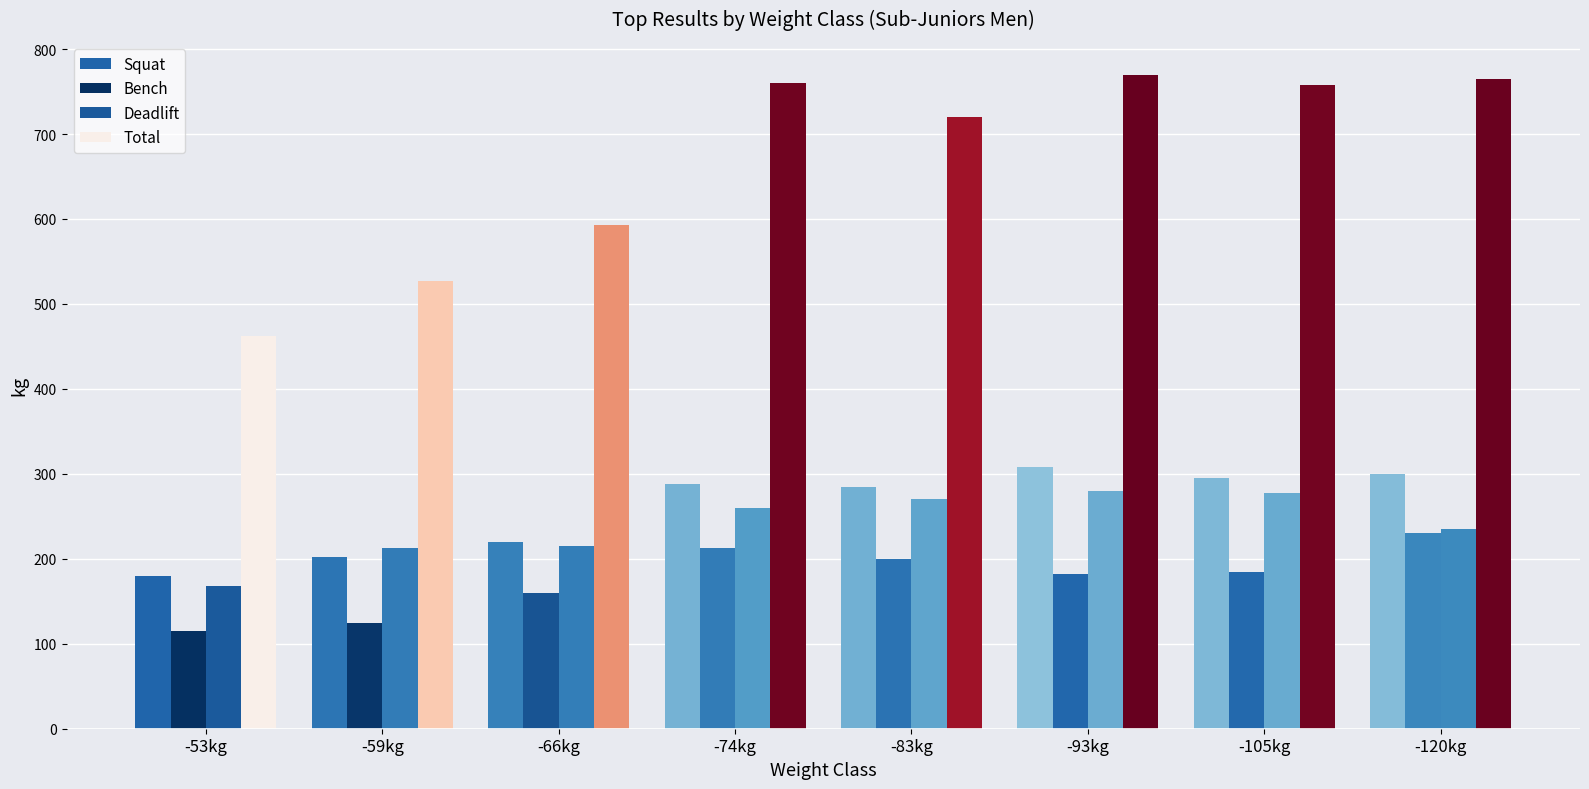

Reading right to left, transcribe all the data shown in this chart.

Squat: -120kg=300.0	-105kg=295.0	-93kg=307.5	-83kg=285.0	-74kg=287.5	-66kg=220.0	-59kg=202.5	-53kg=180.0
Bench: -120kg=230.0	-105kg=185.0	-93kg=182.5	-83kg=200.0	-74kg=213.0	-66kg=160.0	-59kg=125.0	-53kg=115.0
Deadlift: -120kg=235.0	-105kg=277.5	-93kg=280.0	-83kg=270.0	-74kg=260.0	-66kg=215.0	-59kg=212.5	-53kg=167.5
Total: -120kg=765.0	-105kg=757.5	-93kg=770.0	-83kg=720.0	-74kg=760.5	-66kg=592.5	-59kg=527.5	-53kg=462.5